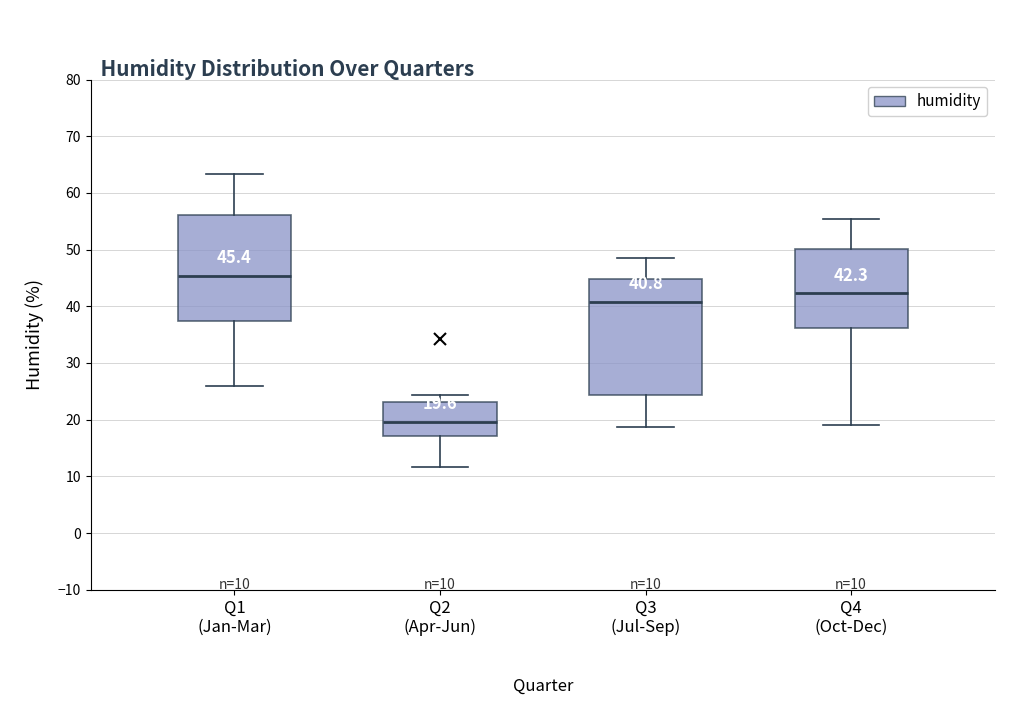

Which box has the lowest median line?

Q2 (Apr-Jun)